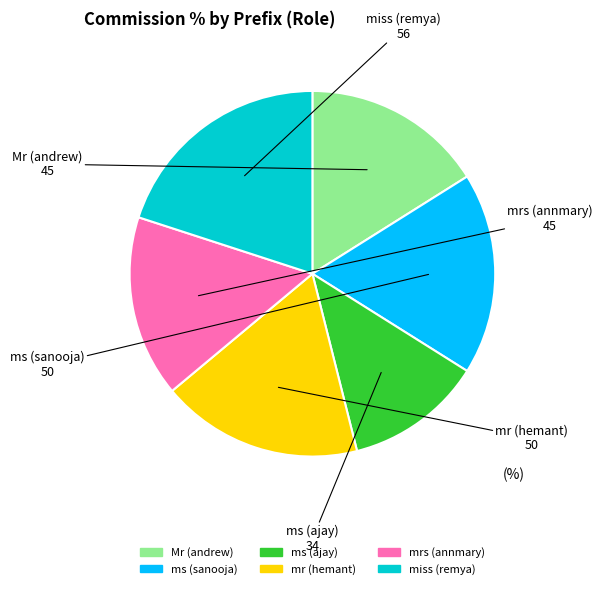

Is the sum of mrs (annmary) and ms (ajay) greater than half?

No